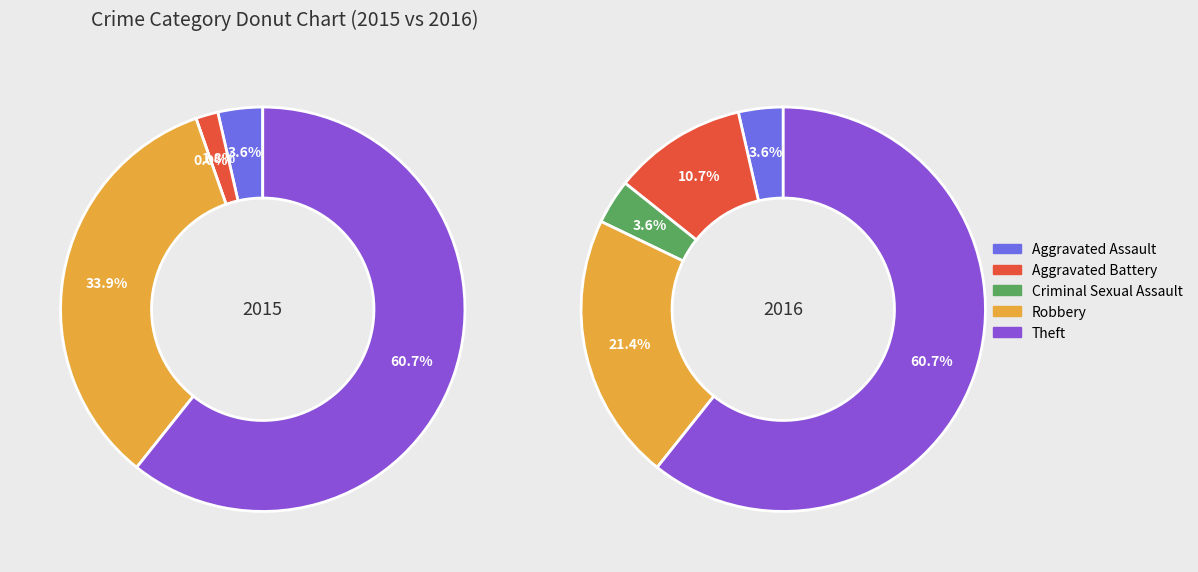

Count the number of slices in the pie.

5